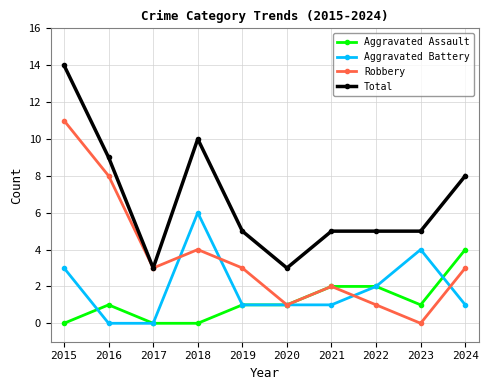

How many data points does each series have?

10